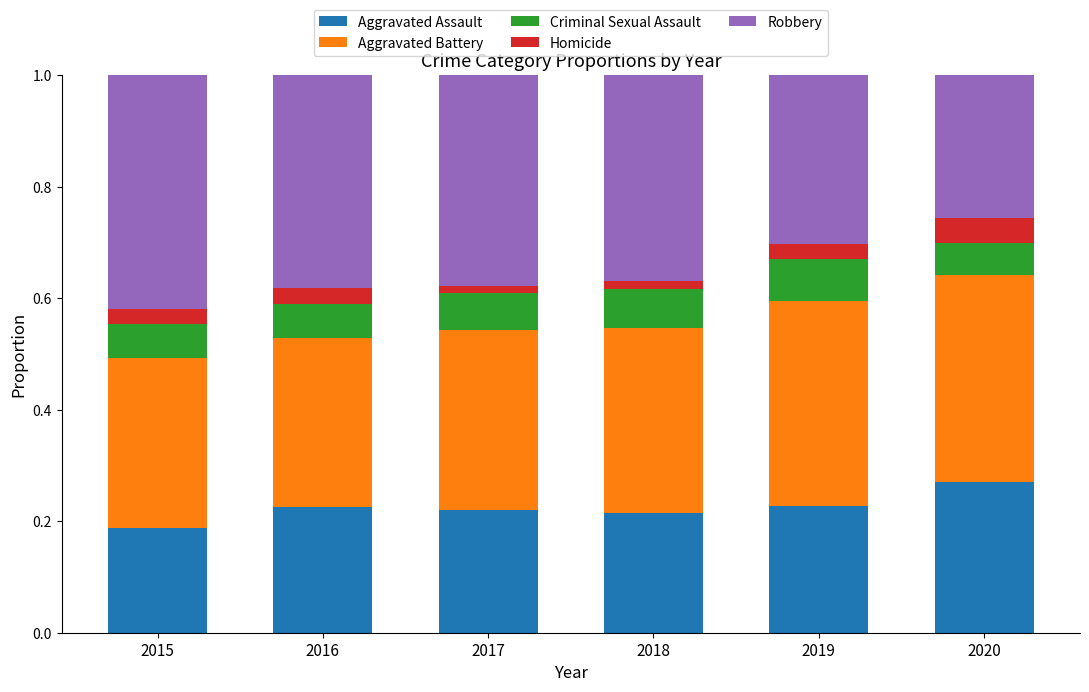

Which category has the highest value in the Aggravated Assault series?

2020